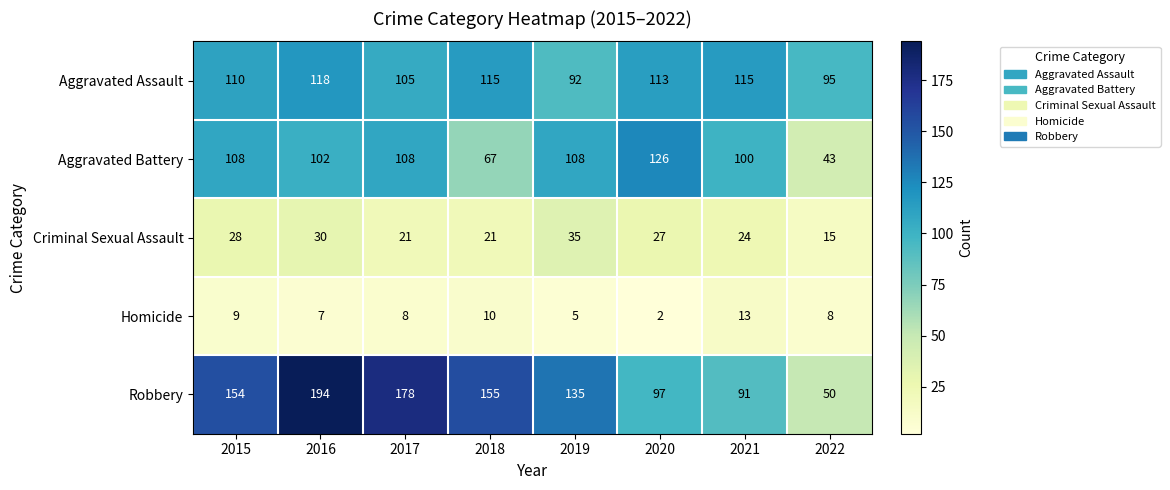

What is the sum of the Criminal Sexual Assault values at 2019 and 2020?

62